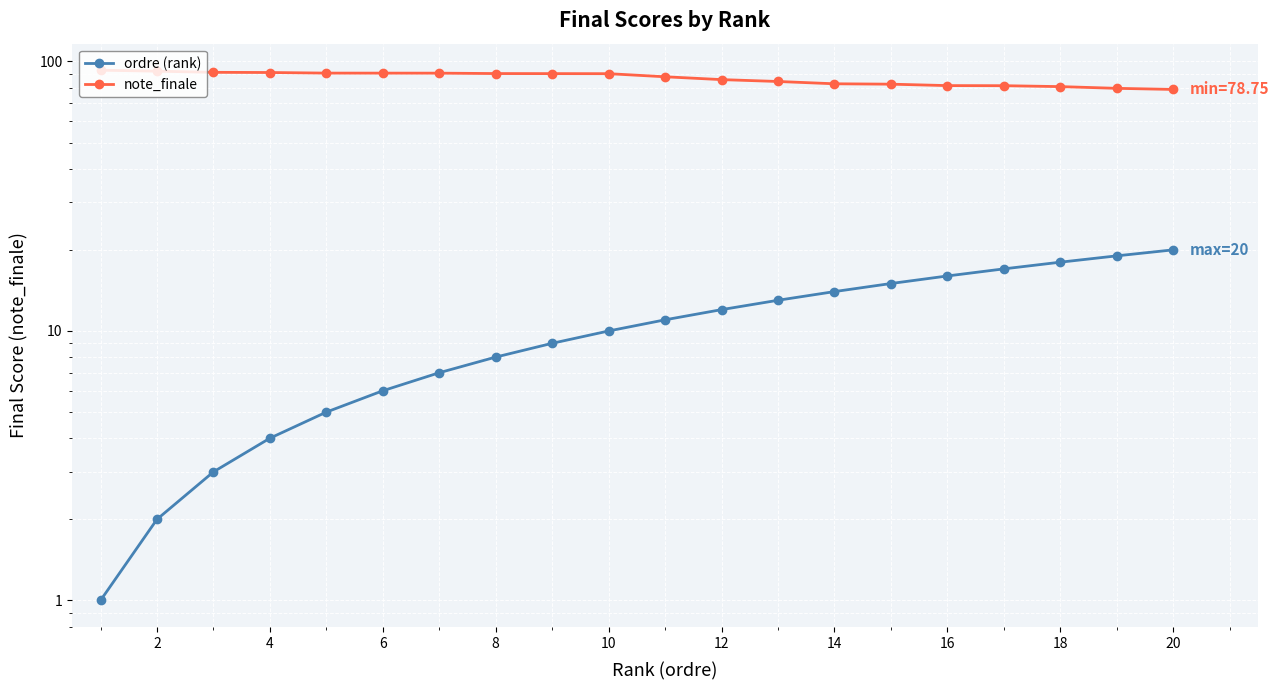

What is the difference between the maximum and minimum values in the ordre (rank) series?

19.0